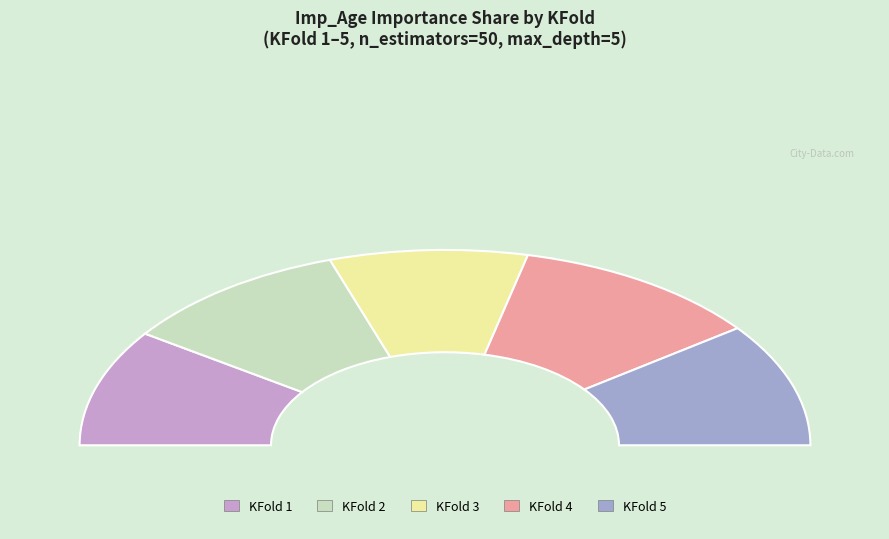

Rank the categories by value from highest to lowest.

4, 5, 2, 1, 3